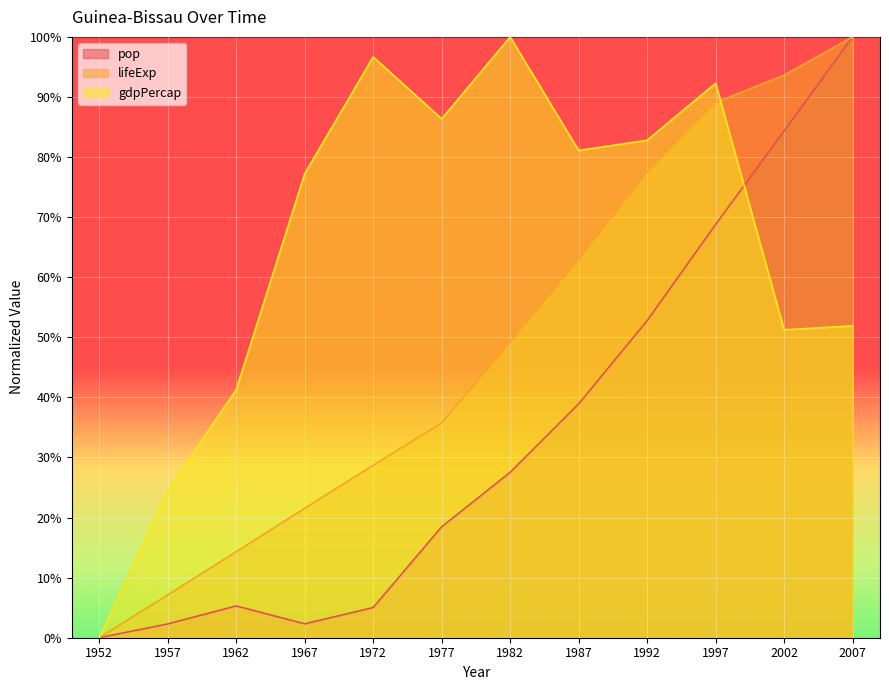

Is it true that lifeExp equals 69.6 at 2007?

False